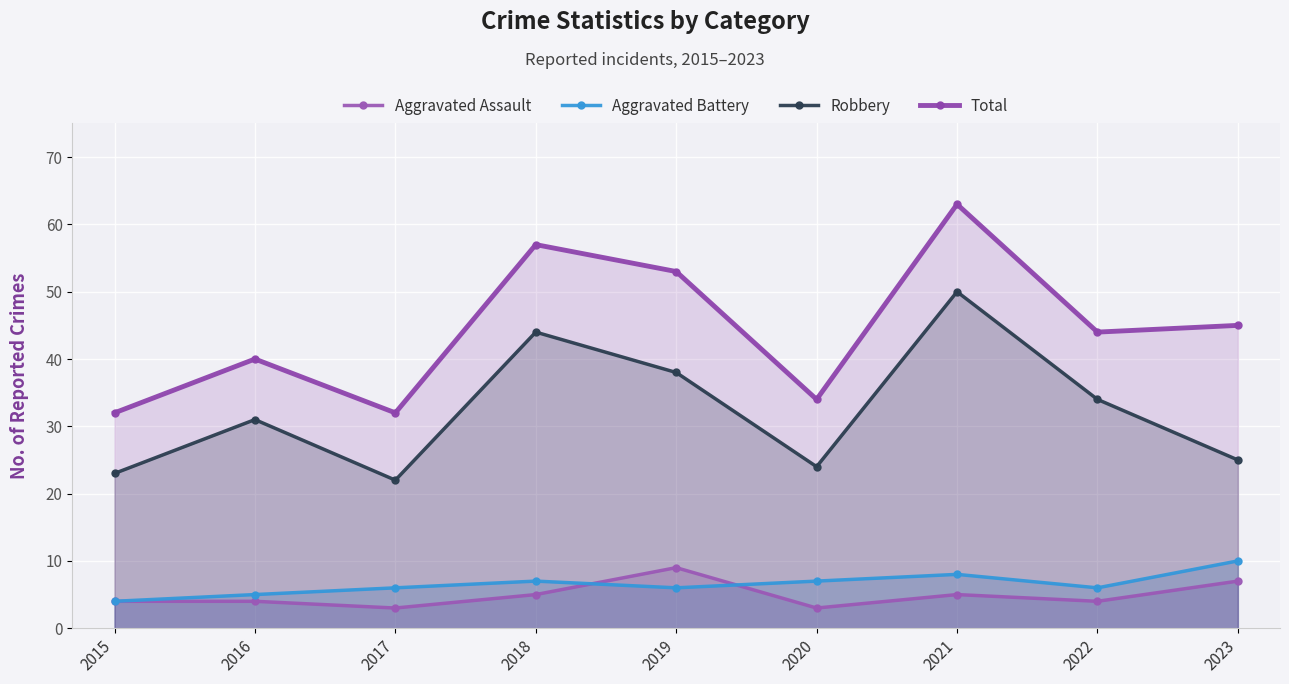

Does the chart display data point markers on the line(s)?

Yes